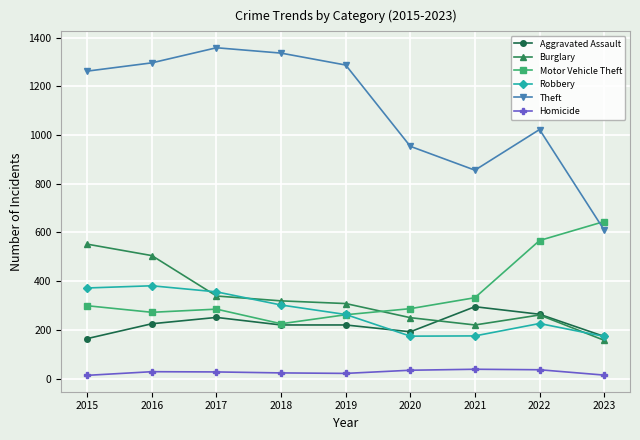

What is the minimum value for Homicide?

13